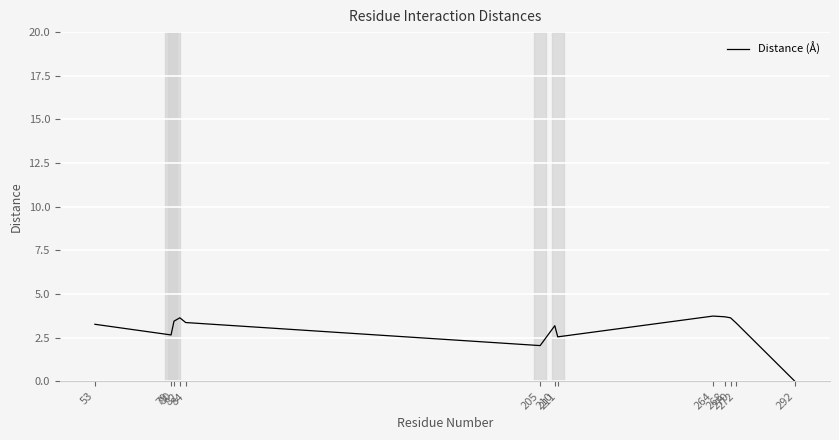

How many lines are shown in the chart?

1